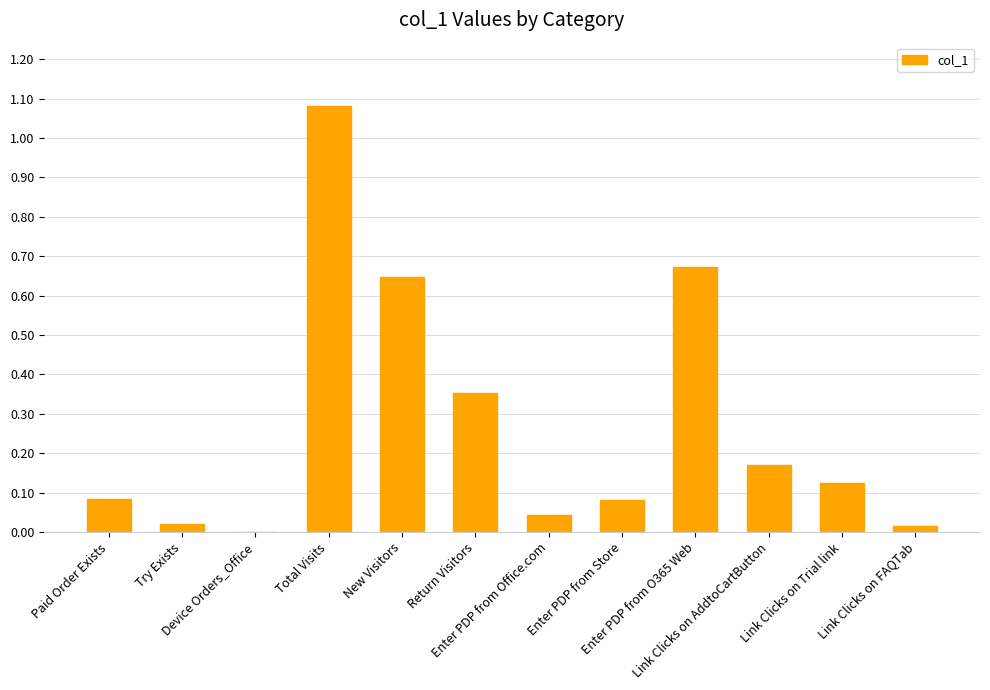

Are the bars grouped side by side (vs. stacked)?

No